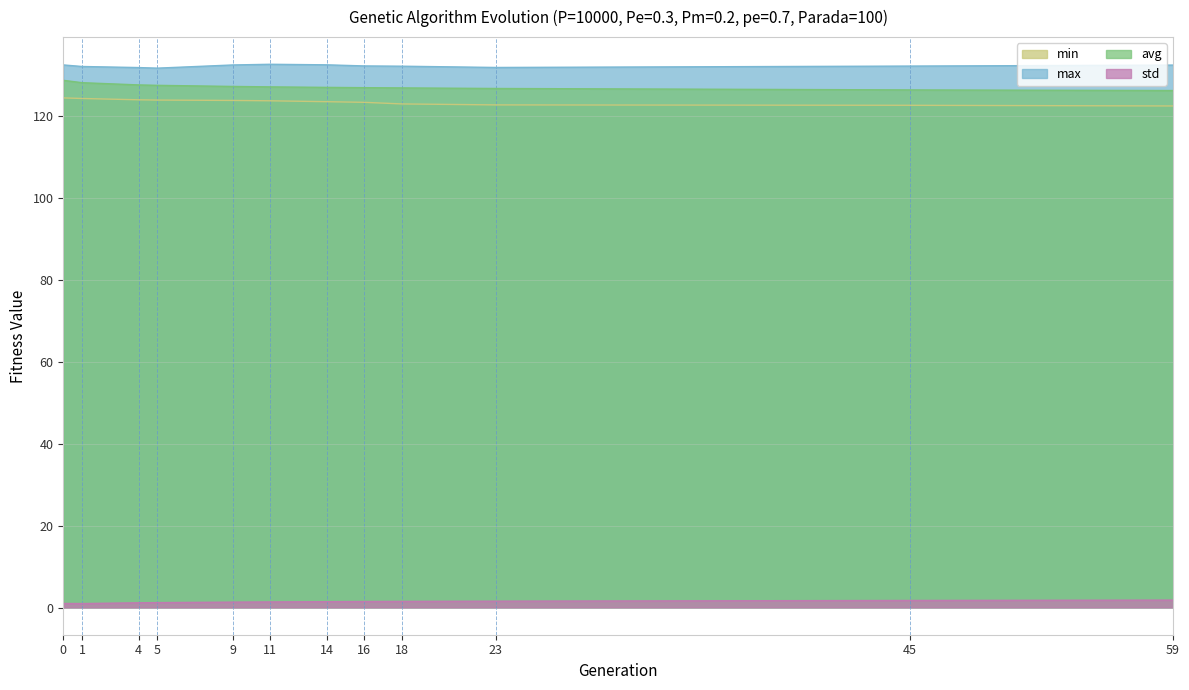

True or false: std and avg cross at least once.

False